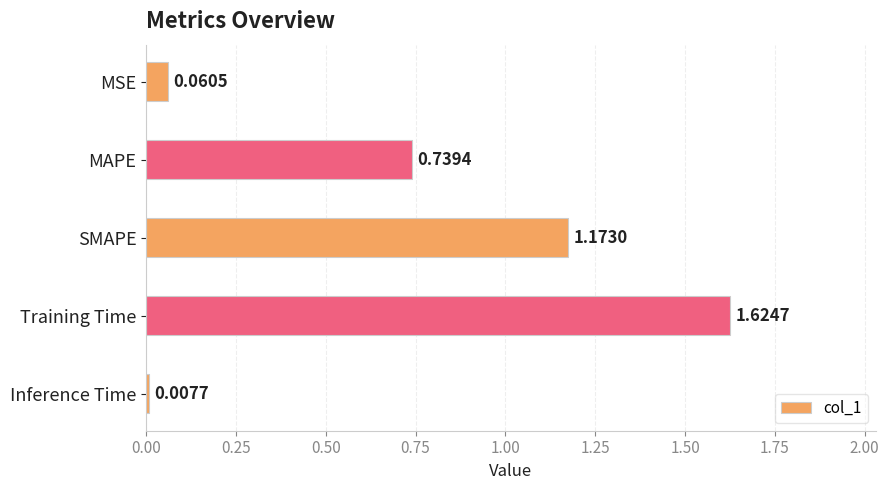

What is the difference between the second highest and second lowest values?

1.1